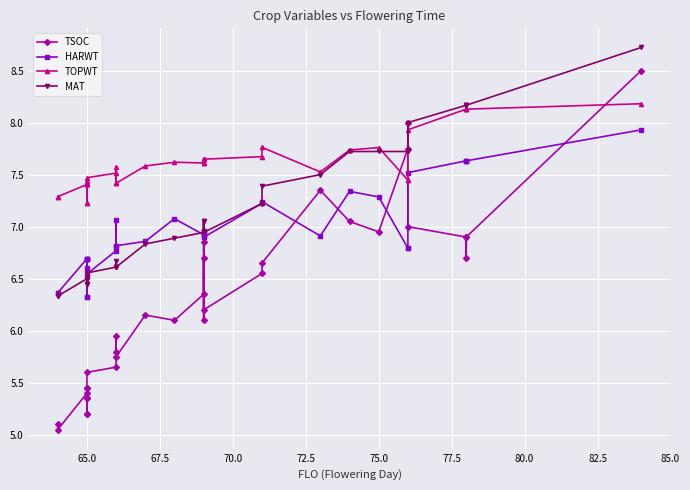

True or false: TOPWT and HARWT cross at least once.

False